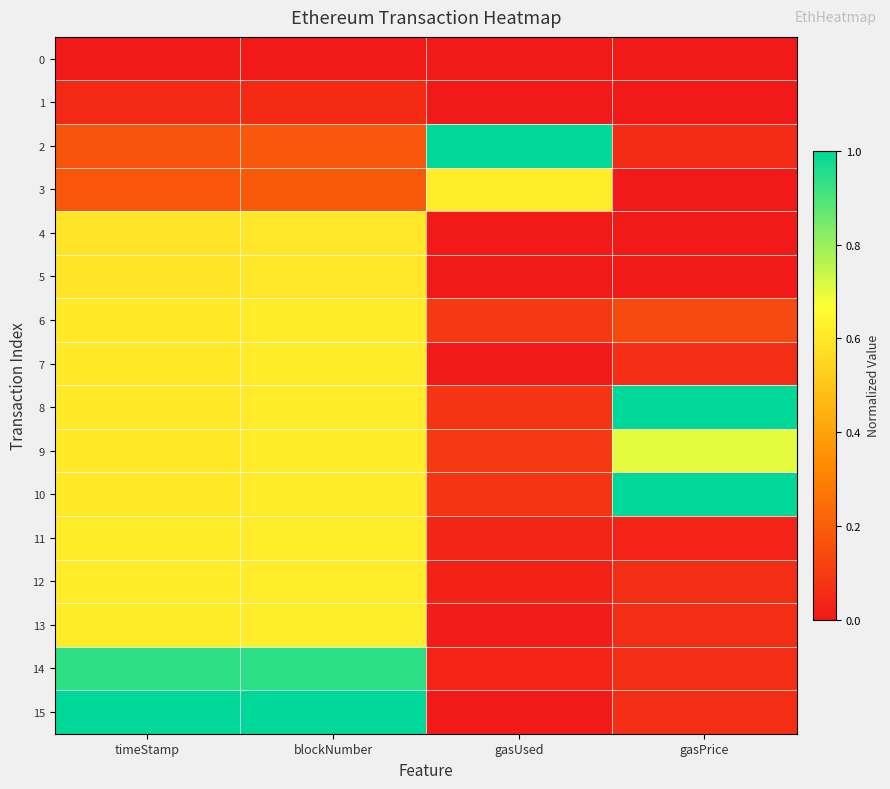

Which series has the largest total across all categories?

10